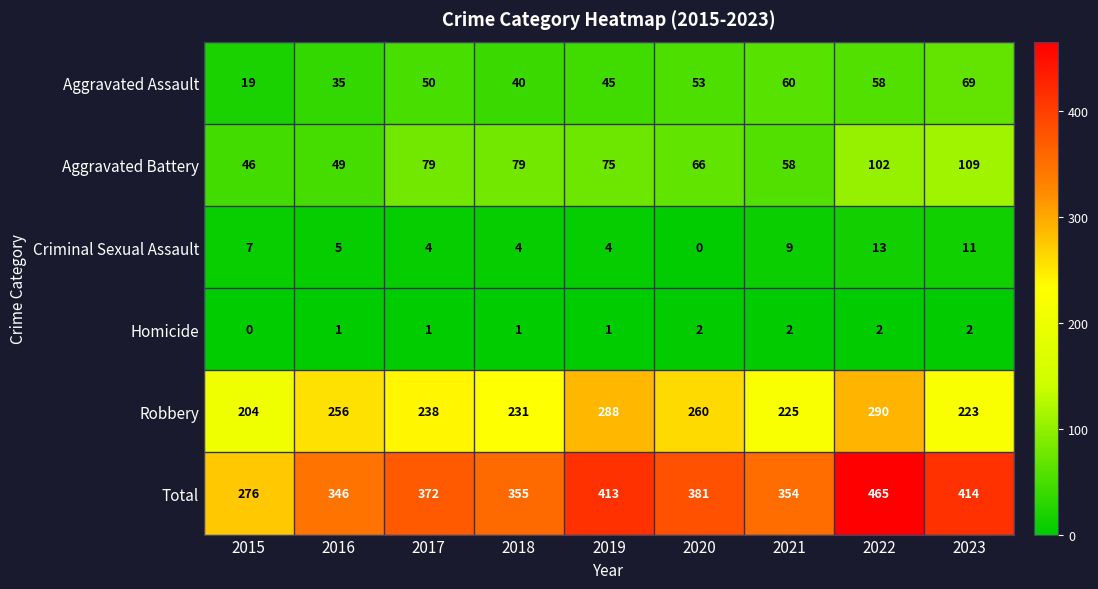

How many series are shown in this chart?

6